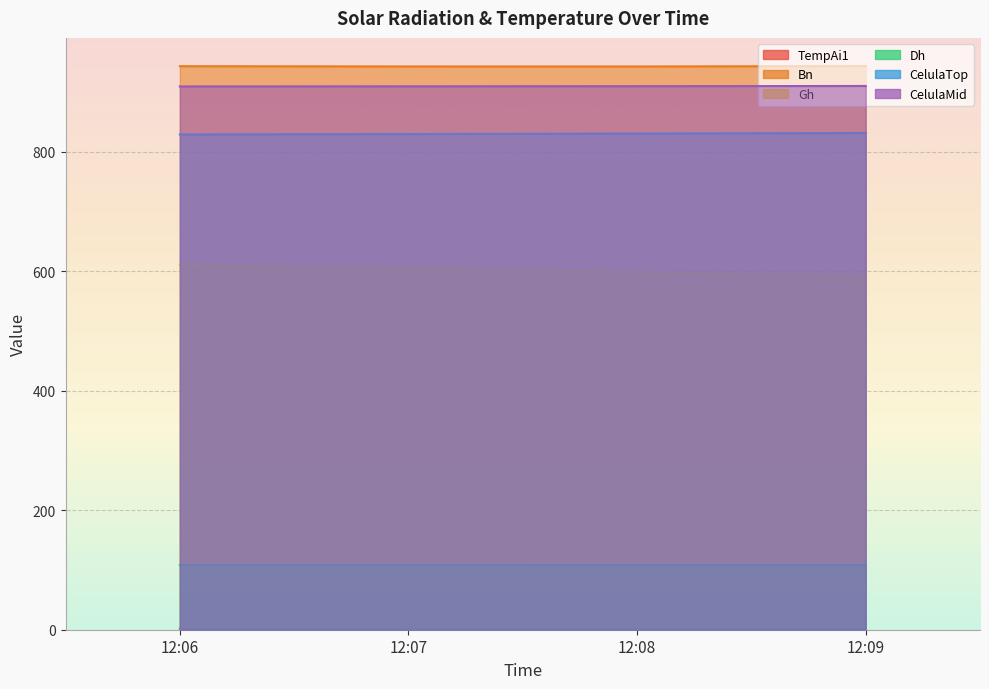

Count the TempAi1 values in the range 1 to 2.

4